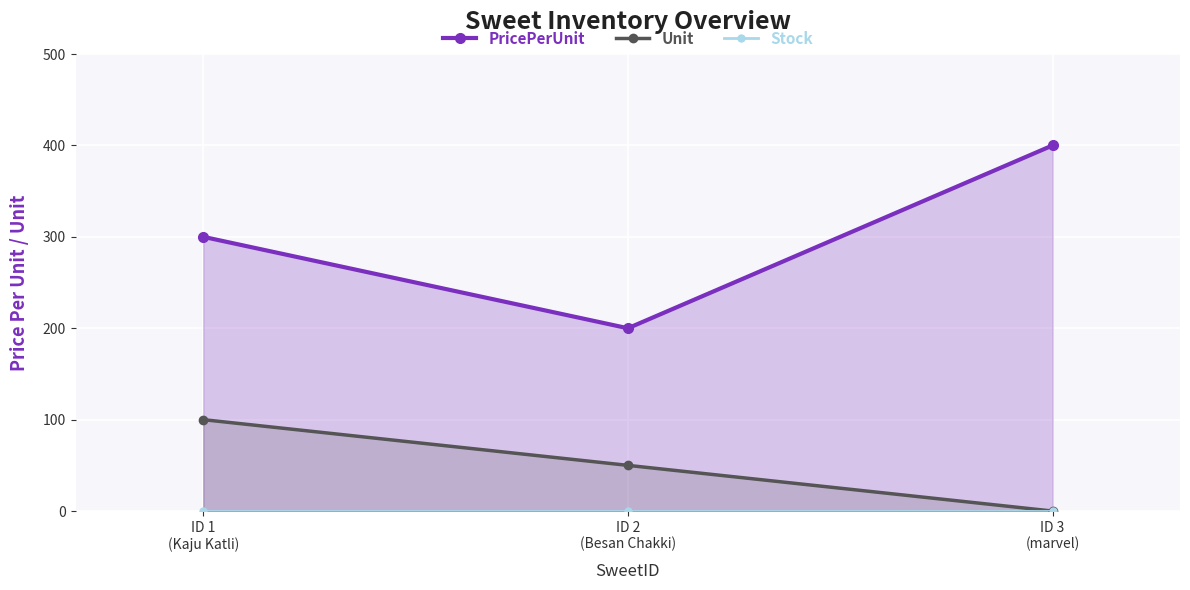

Which has a higher value, ID 1
(Kaju Katli) or ID 3
(marvel)?

ID 3
(marvel)